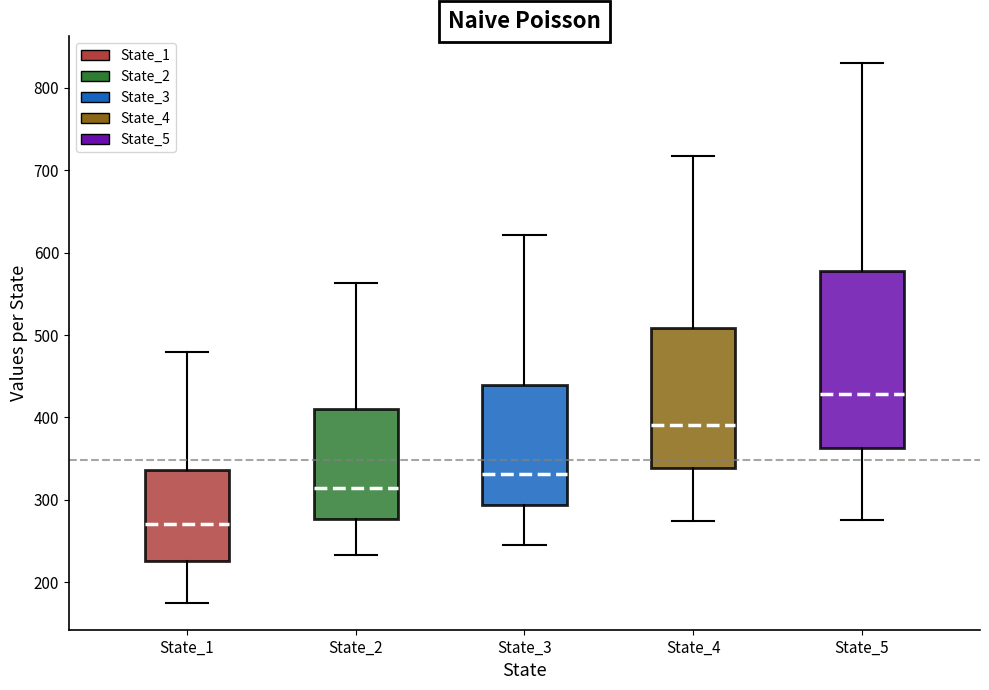

Where is the upper edge of the box for State_2 on the y-axis? The values are not printed on the chart, so give them approximately, as read against the axis.

410